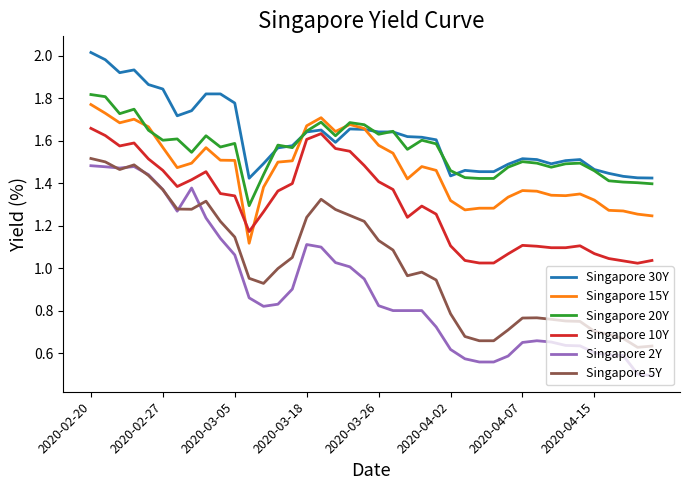

True or false: Singapore 30Y and Singapore 10Y cross at least once.

False